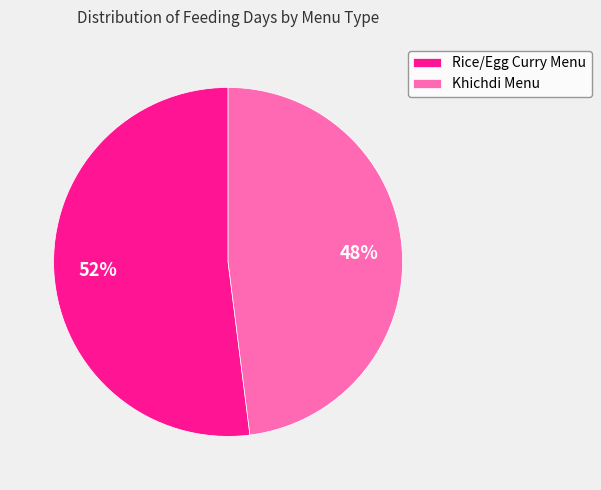

Count the number of slices in the pie.

2